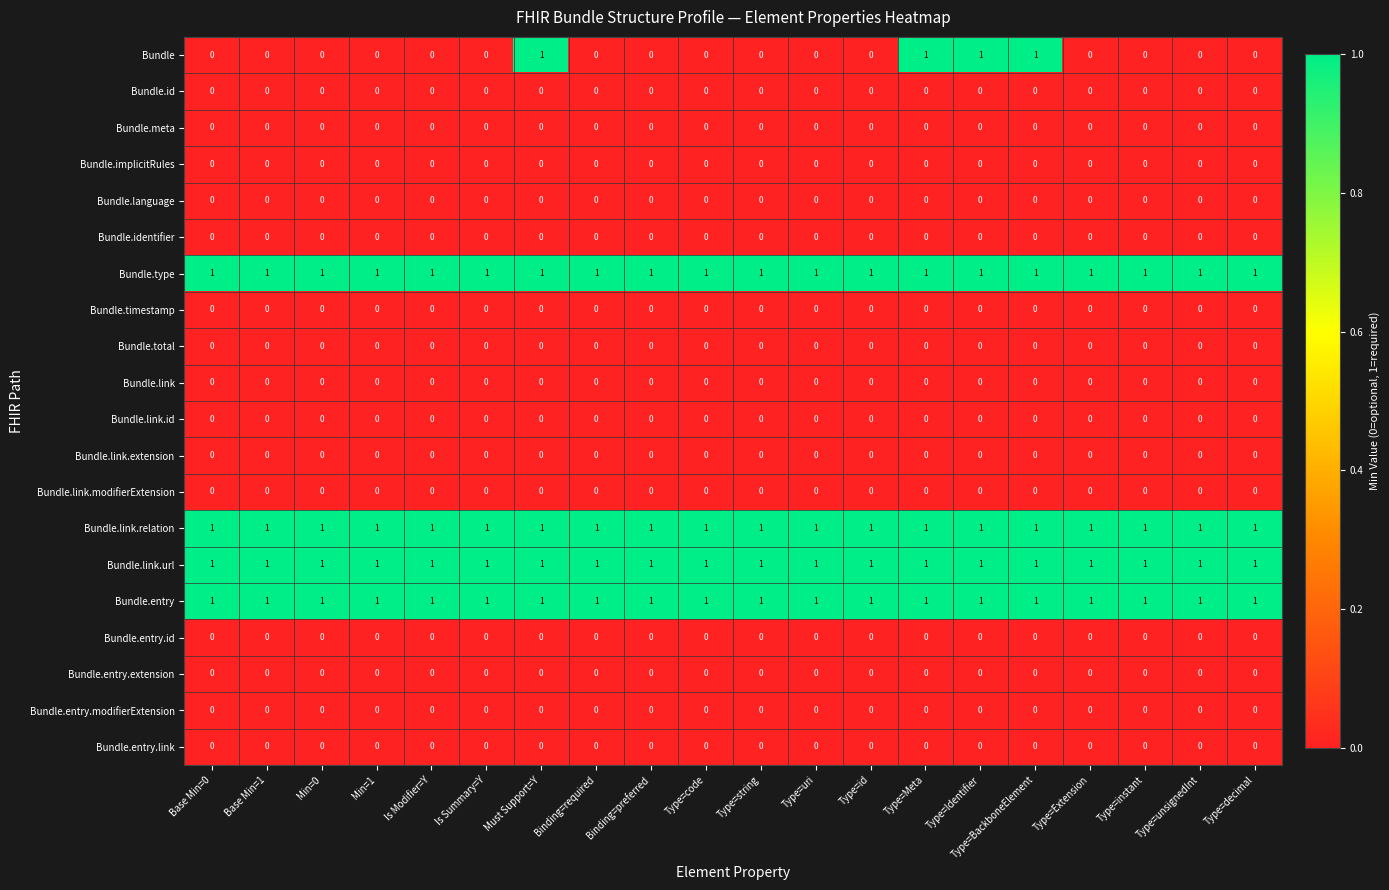

What is the greatest value displayed?

1